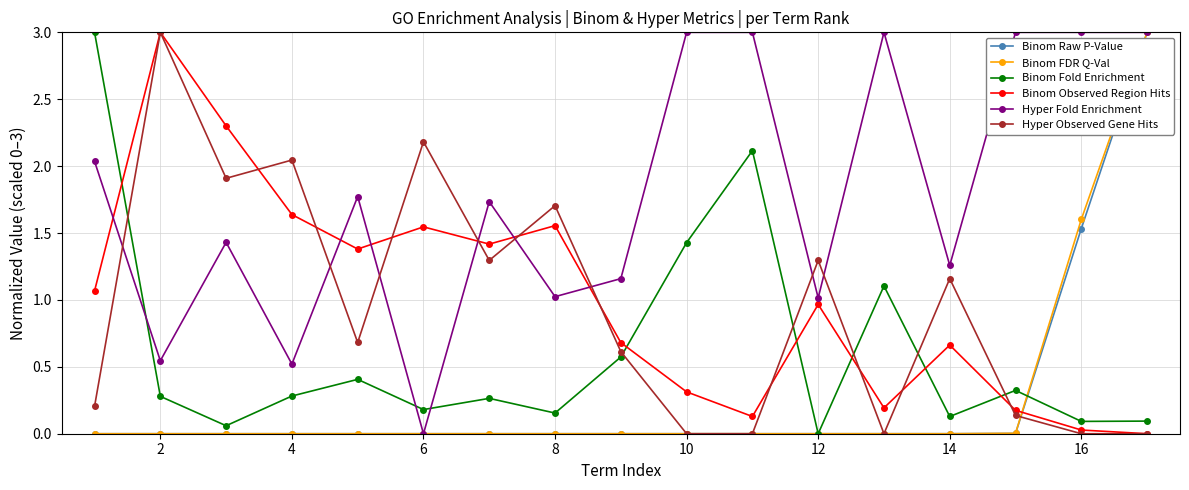

How many data points does each series have?

17